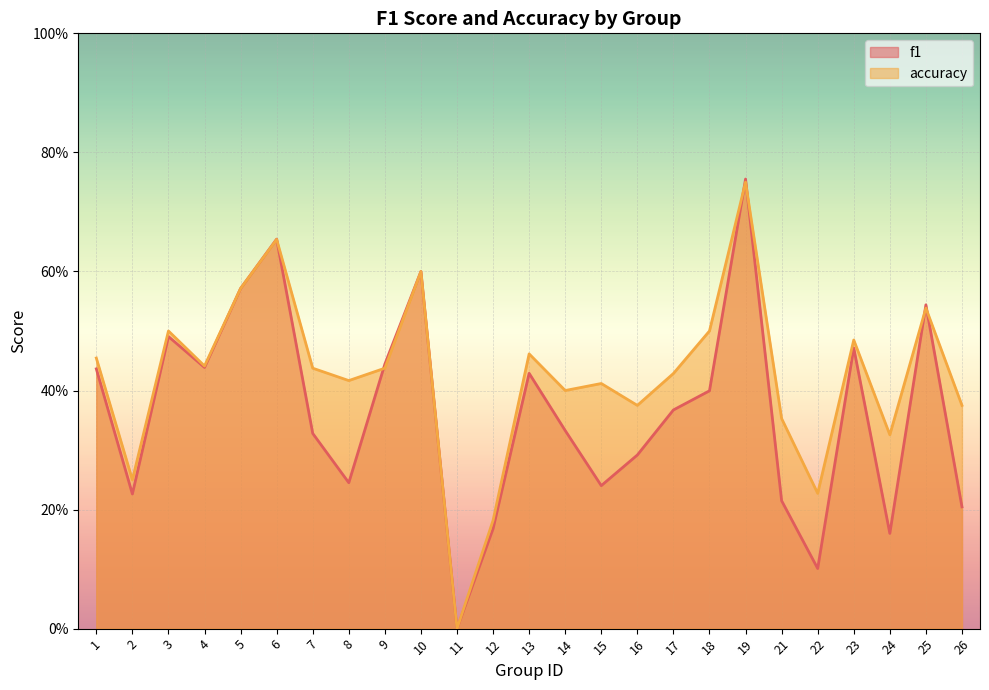

Reading left to right, transcribe all the data shown in this chart.

f1: 1=0.4	2=0.2	3=0.5	4=0.4	5=0.6	6=0.7	7=0.3	8=0.2	9=0.4	10=0.6	11=0.0	12=0.2	13=0.4	14=0.3	15=0.2	16=0.3	17=0.4	18=0.4	19=0.8	21=0.2	22=0.1	23=0.5	24=0.2	25=0.5	26=0.2
accuracy: 1=0.5	2=0.2	3=0.5	4=0.4	5=0.6	6=0.7	7=0.4	8=0.4	9=0.4	10=0.6	11=0.0	12=0.2	13=0.5	14=0.4	15=0.4	16=0.4	17=0.4	18=0.5	19=0.8	21=0.4	22=0.2	23=0.5	24=0.3	25=0.5	26=0.4